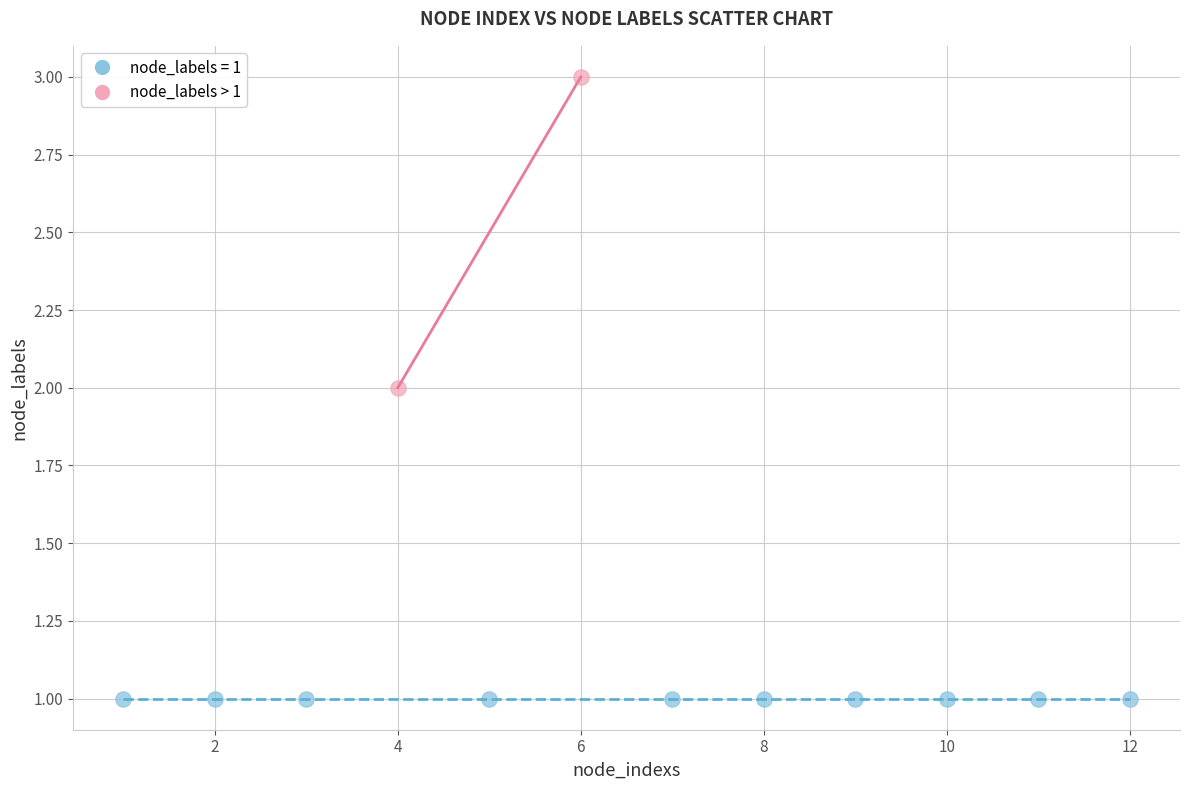

What are all the series names shown in the legend?

node_labels = 1, node_labels > 1